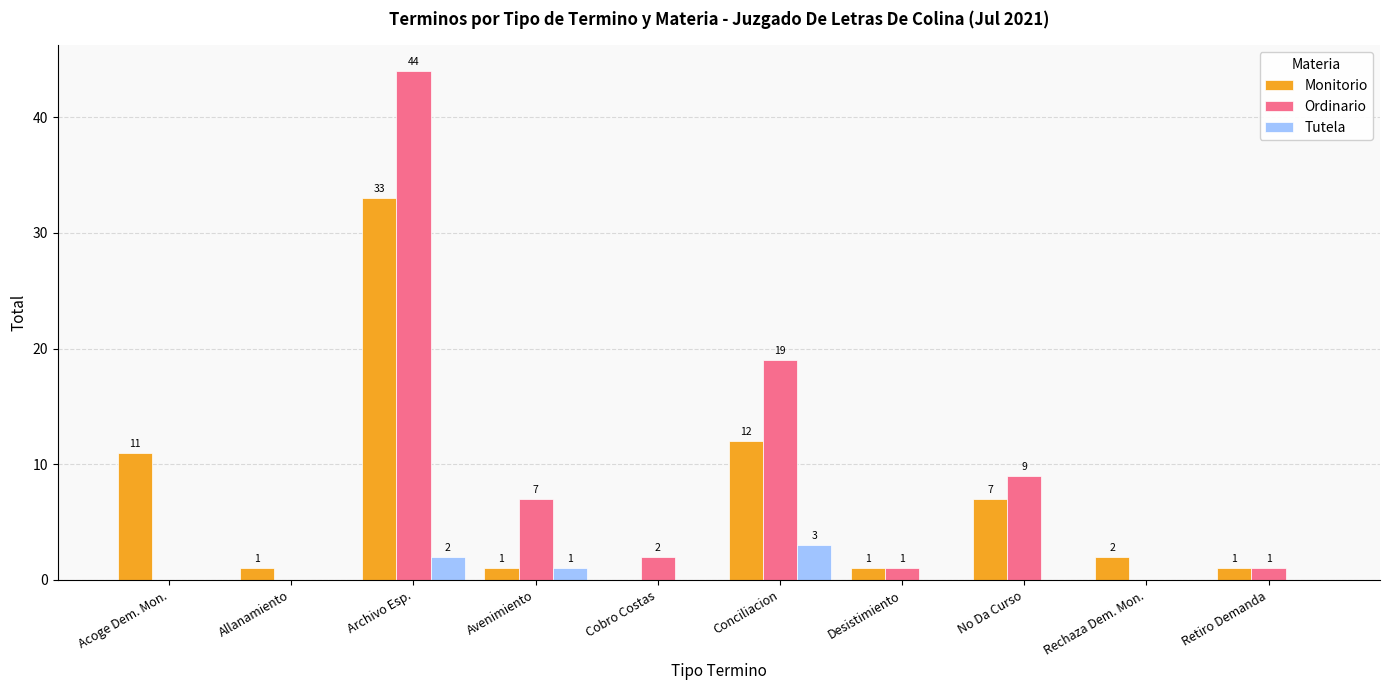

Which series changed the most between Archivo Esp. and No Da Curso?

Ordinario